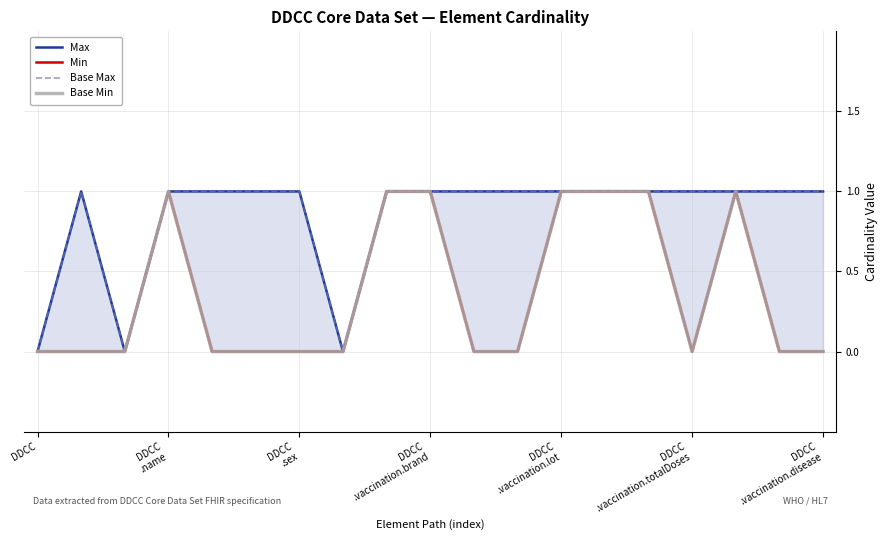

How many Max values are between 1 and 2?

16